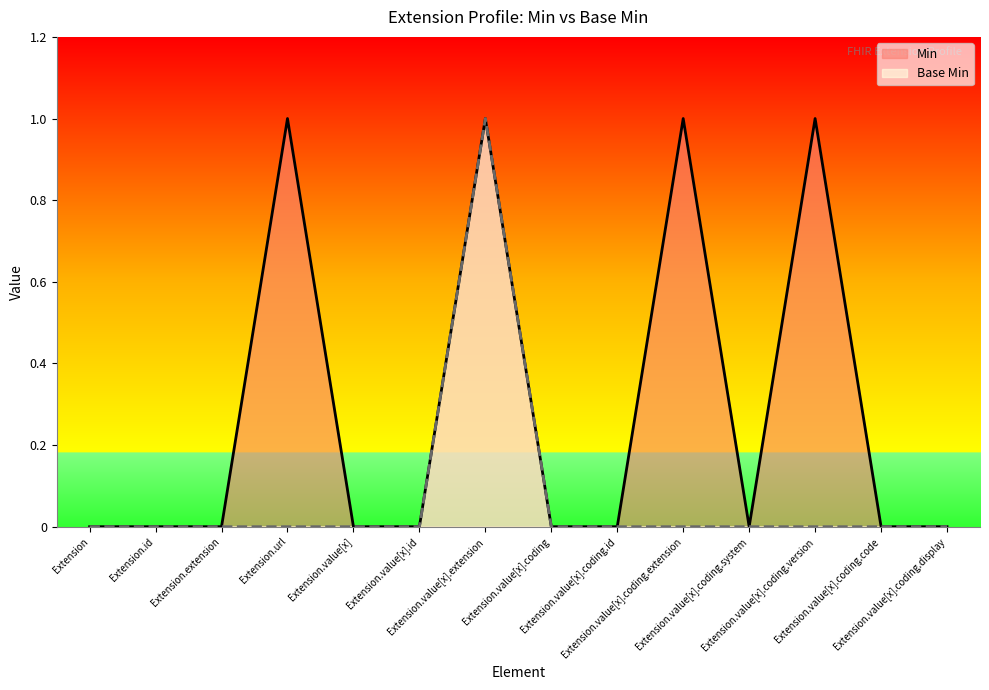

What is the label of the 2nd point from the left?

Extension.id